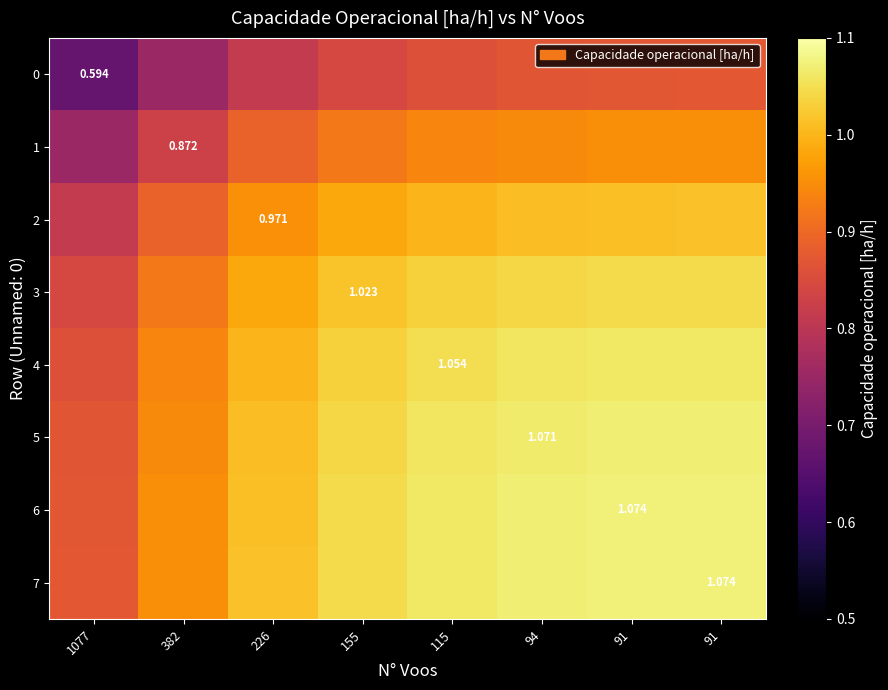

What is the sum of all 1 values?

7.2